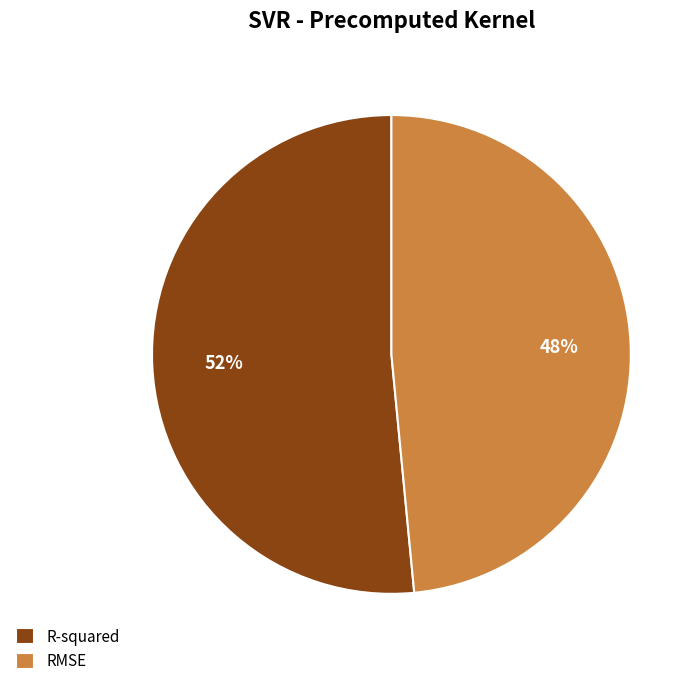

The RMSE slice represents 48% of the pie. True or false?

True